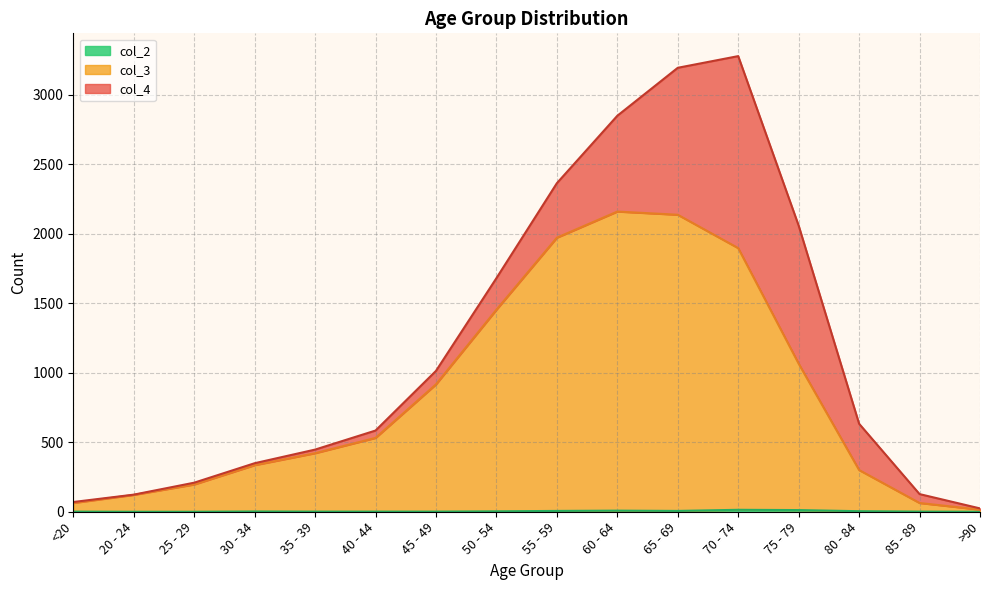

Does the chart have visible grid lines?

Yes